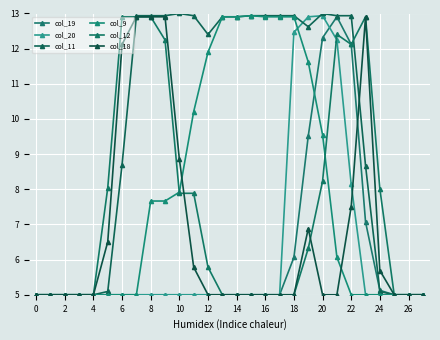

At which category is the sum across all series the highest?

21